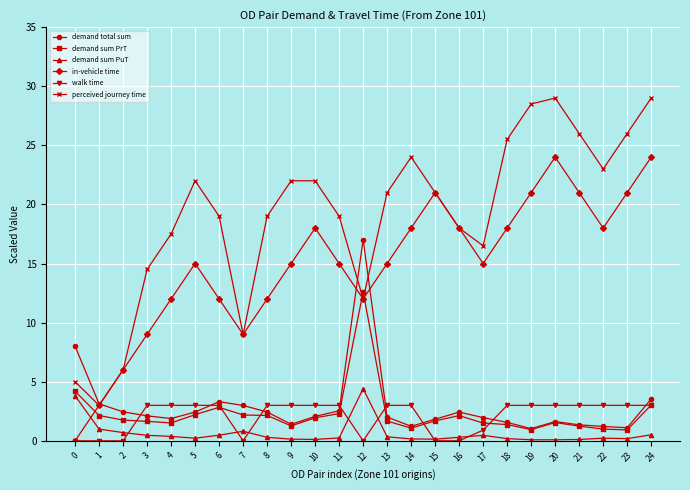

True or false: in-vehicle time has a value of 21.0 at 15.

True